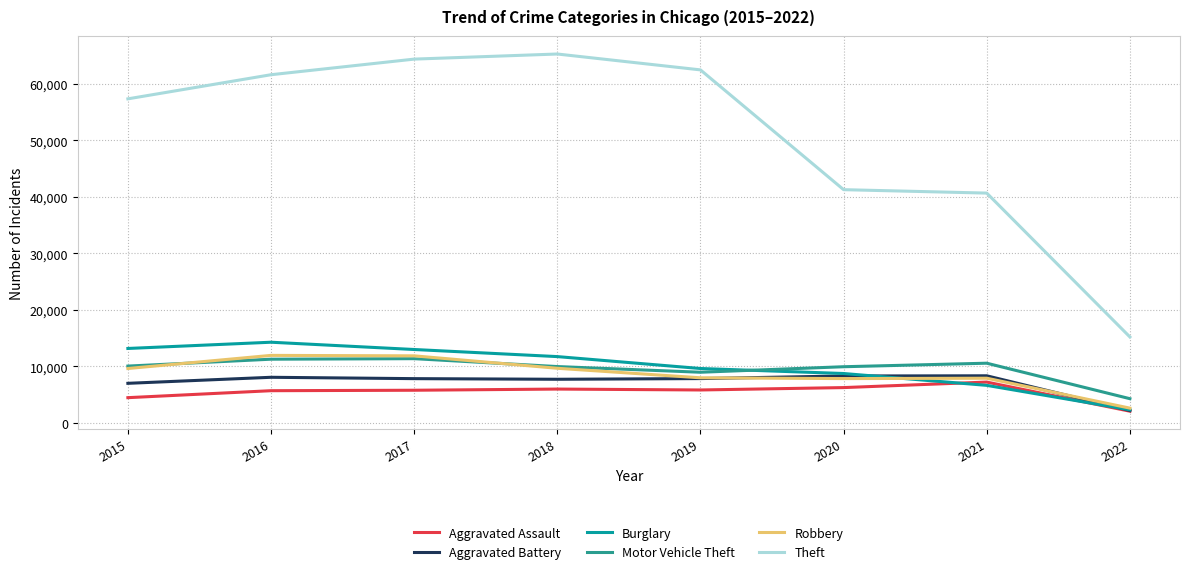

At 2016, list the series in order from smallest to largest.

Aggravated Assault, Aggravated Battery, Motor Vehicle Theft, Robbery, Burglary, Theft